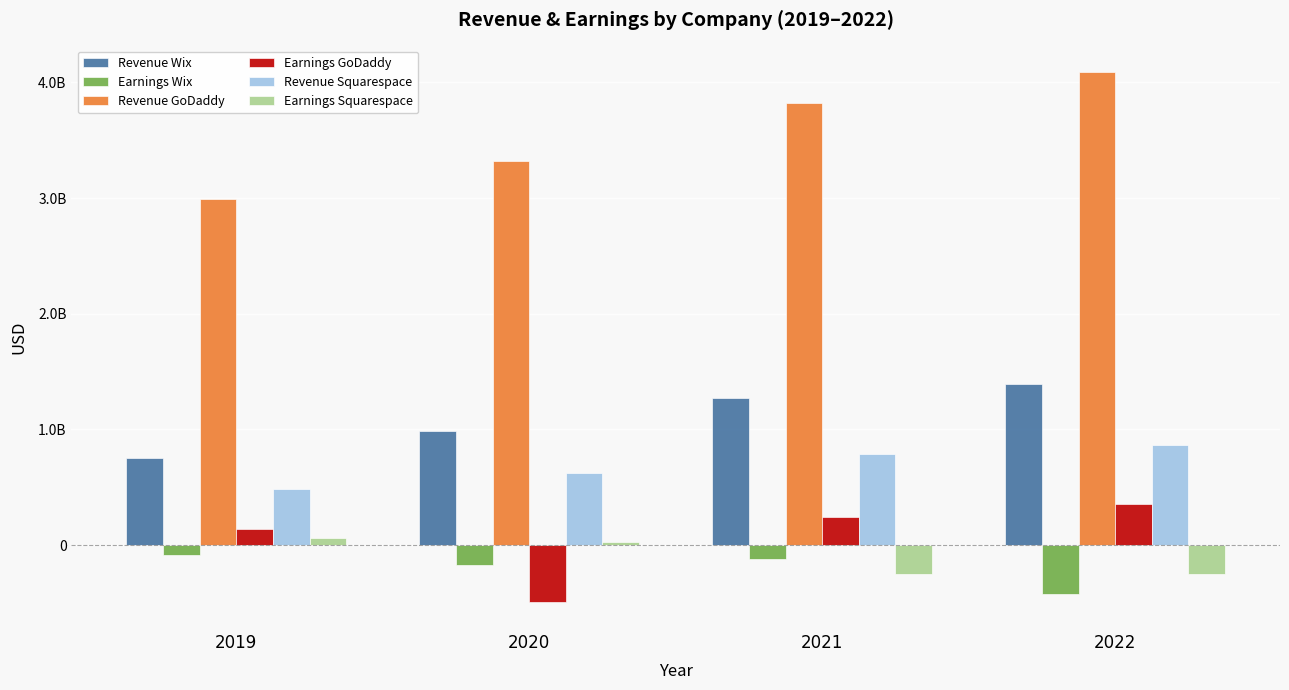

Which series has the widest spread of values?

Revenue GoDaddy